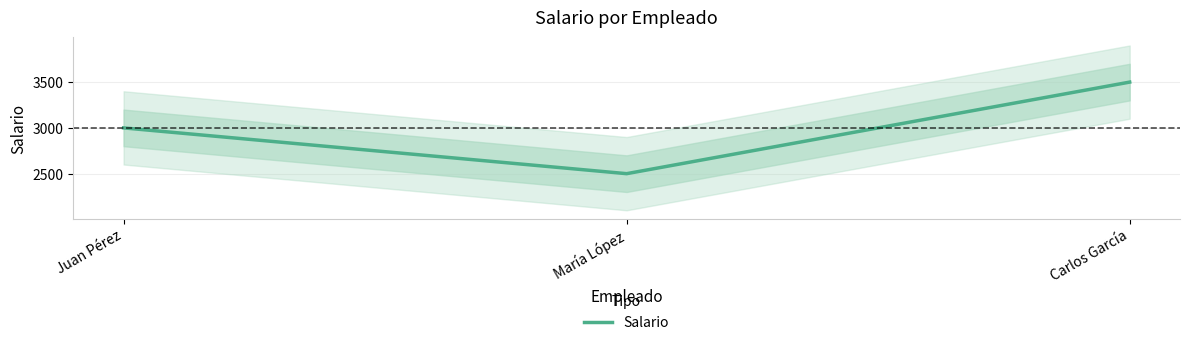

What is the minimum value shown in the chart?

2500